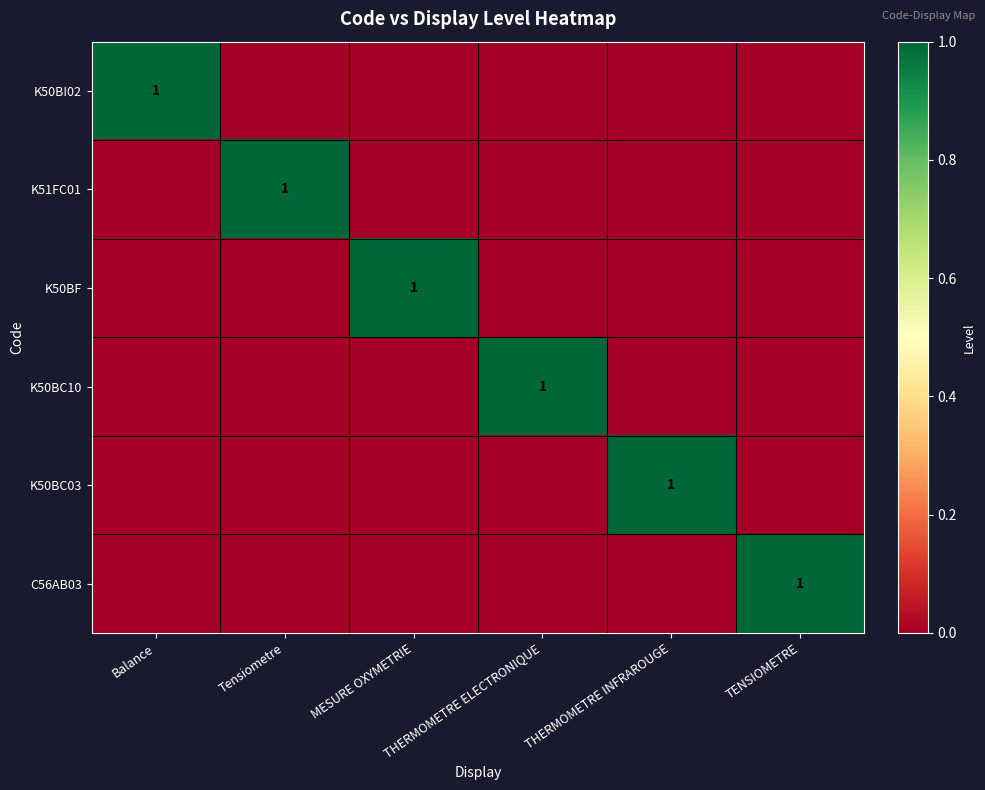

How many values in the K51FC01 series exceed 0?

1